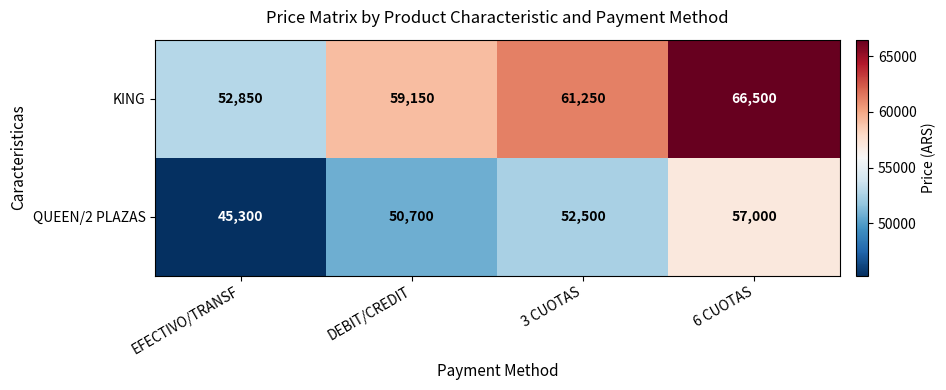

Rank the series by their maximum value, from lowest to highest.

QUEEN/2 PLAZAS, KING